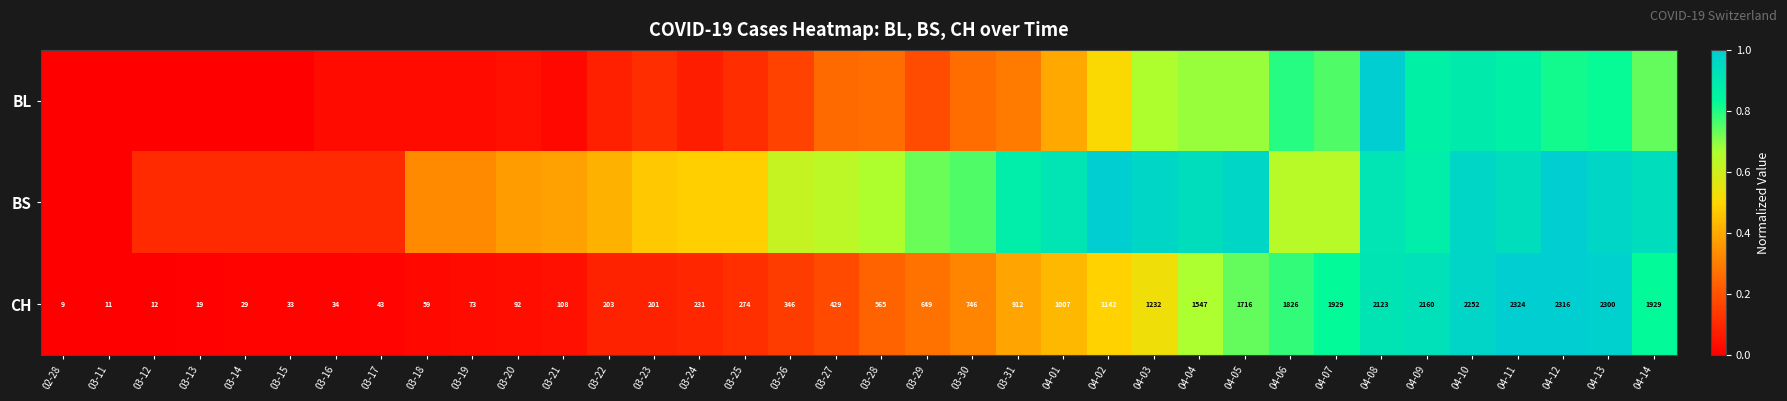

At which category does the chart reach its minimum across all series?

02-28